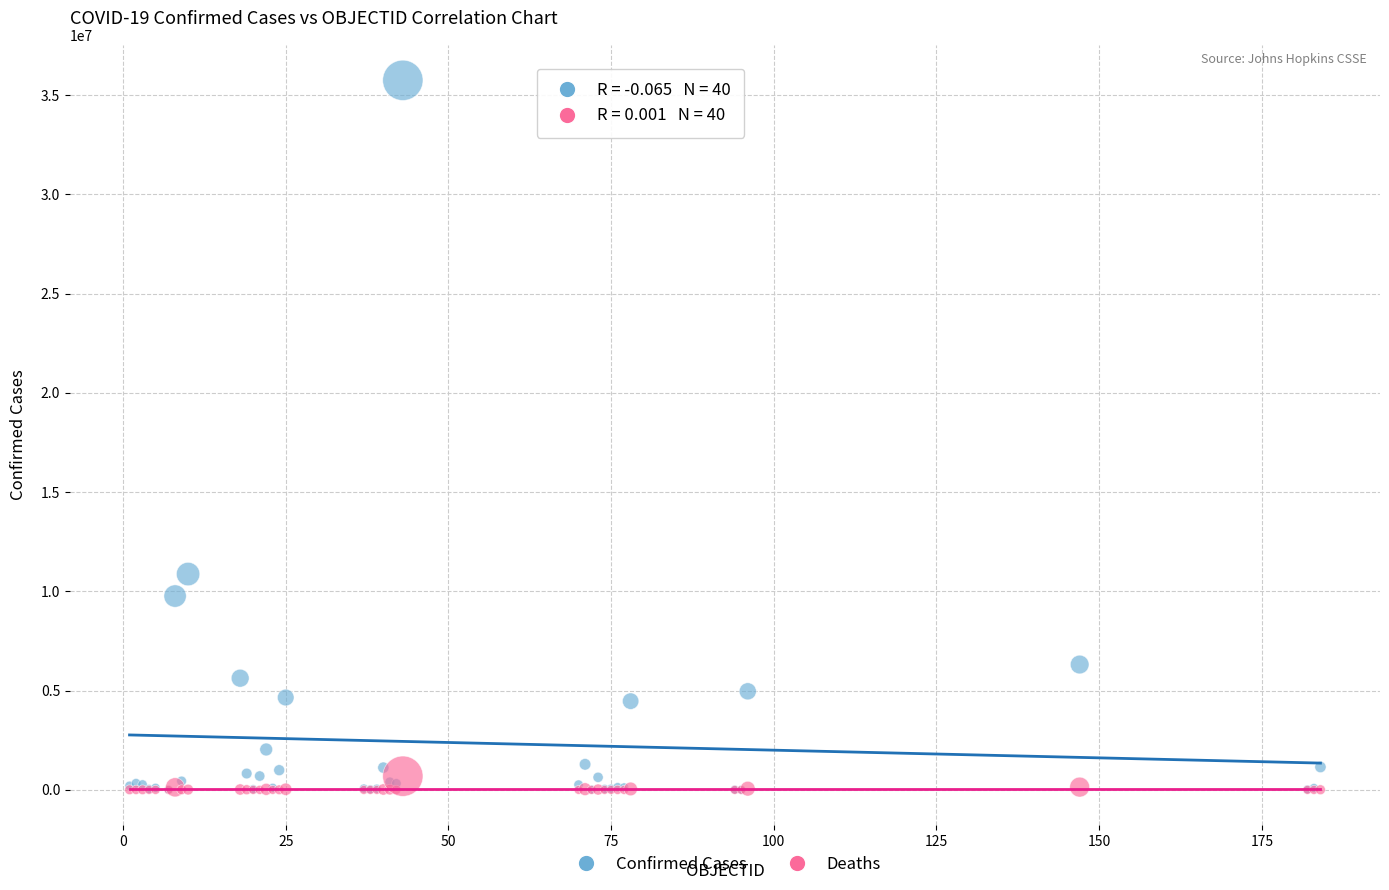

Across all series, what Y value is closest to 17875716?

10874967